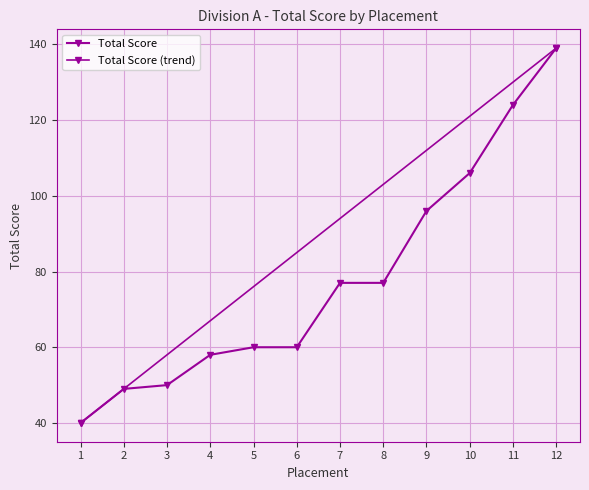

How many values are below 77?

6